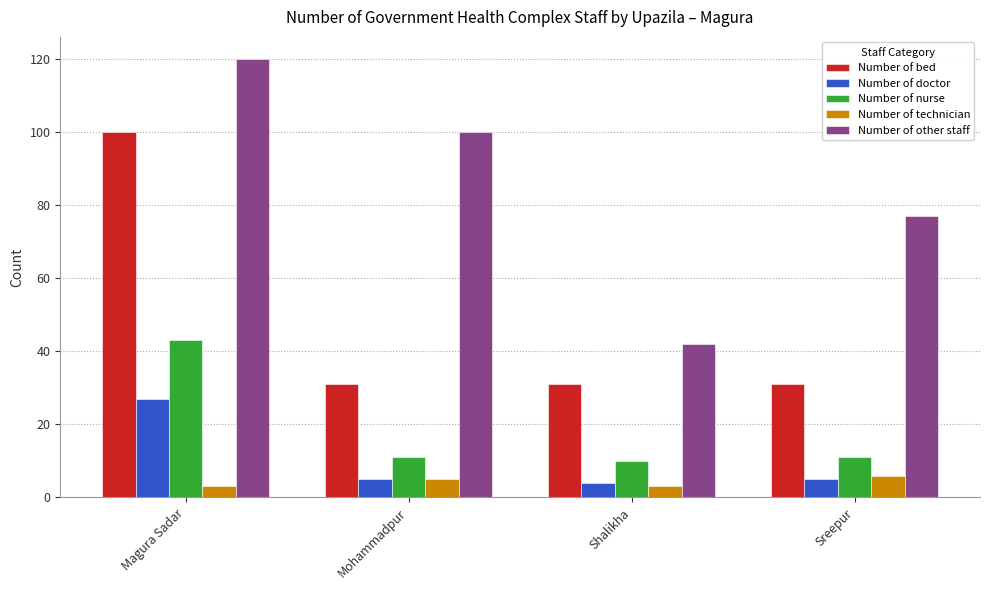

Reading left to right, what are all the values shown in this chart?

Number of bed: 100	31	31	31
Number of doctor: 27	5	4	5
Number of nurse: 43	11	10	11
Number of technician: 3	5	3	6
Number of other staff: 120	100	42	77